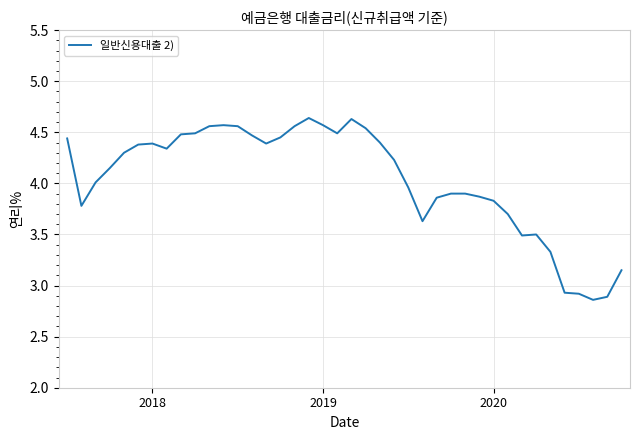

What is the difference between the maximum and minimum values?

1.8